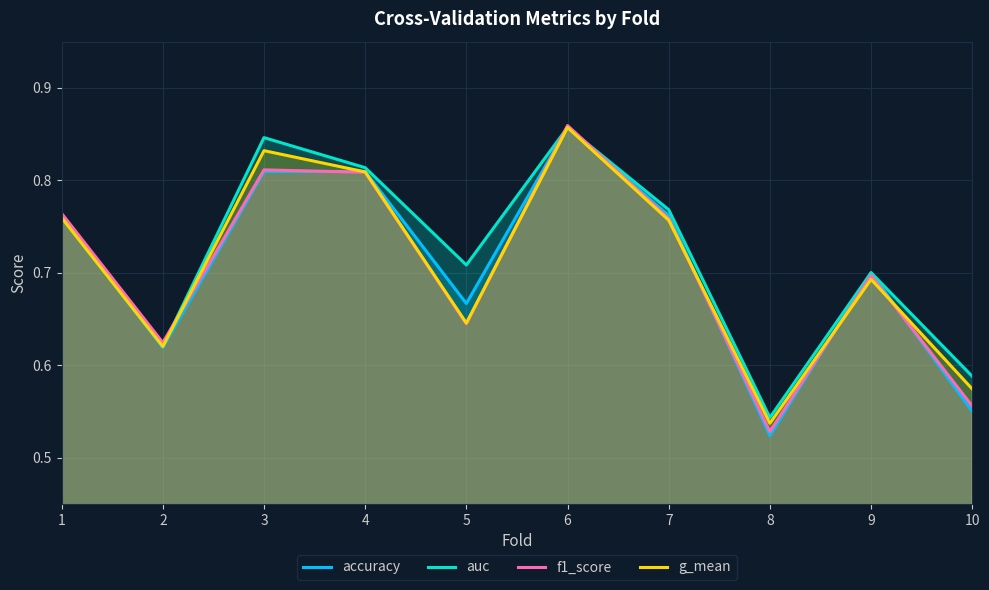

What is the value of the f1_score point at the 8th from the left?

0.5